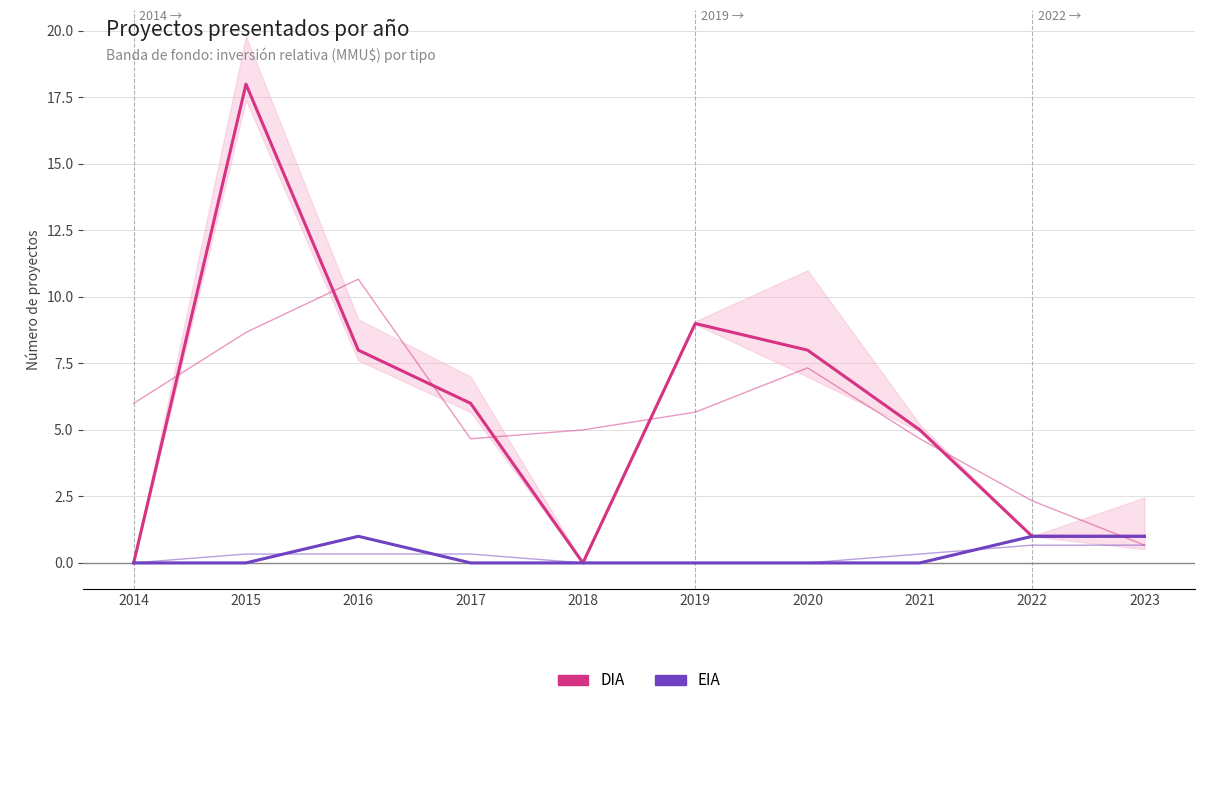

True or false: EIA and DIA cross at least once.

False